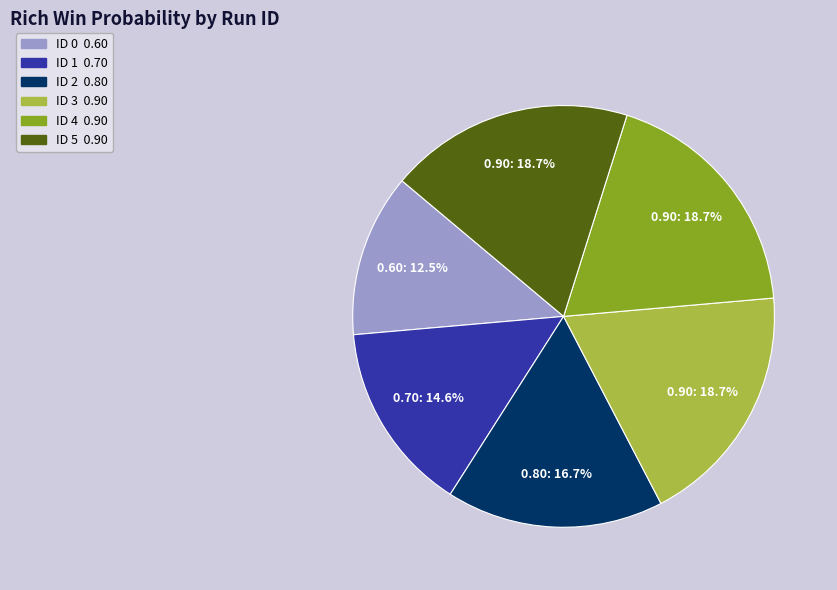

Is there any slice that represents more than half of the pie?

No